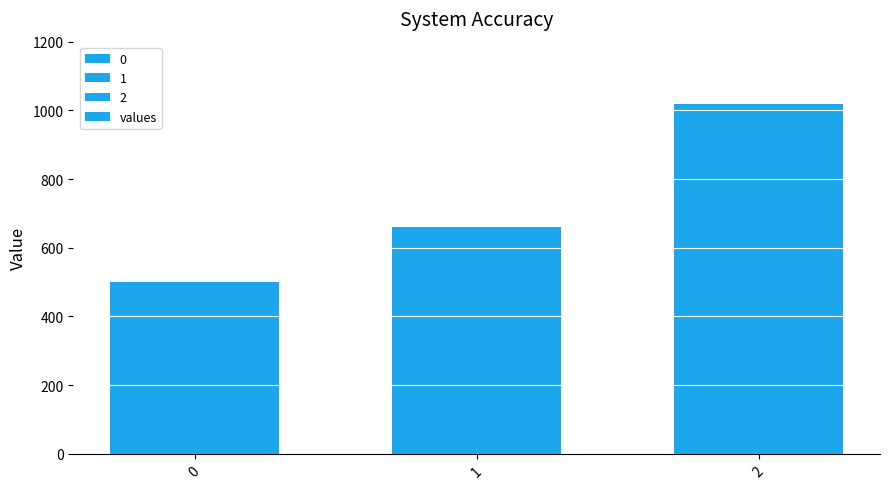

Reading left to right, transcribe all the data shown in this chart.

0=500	1=660	2=1020